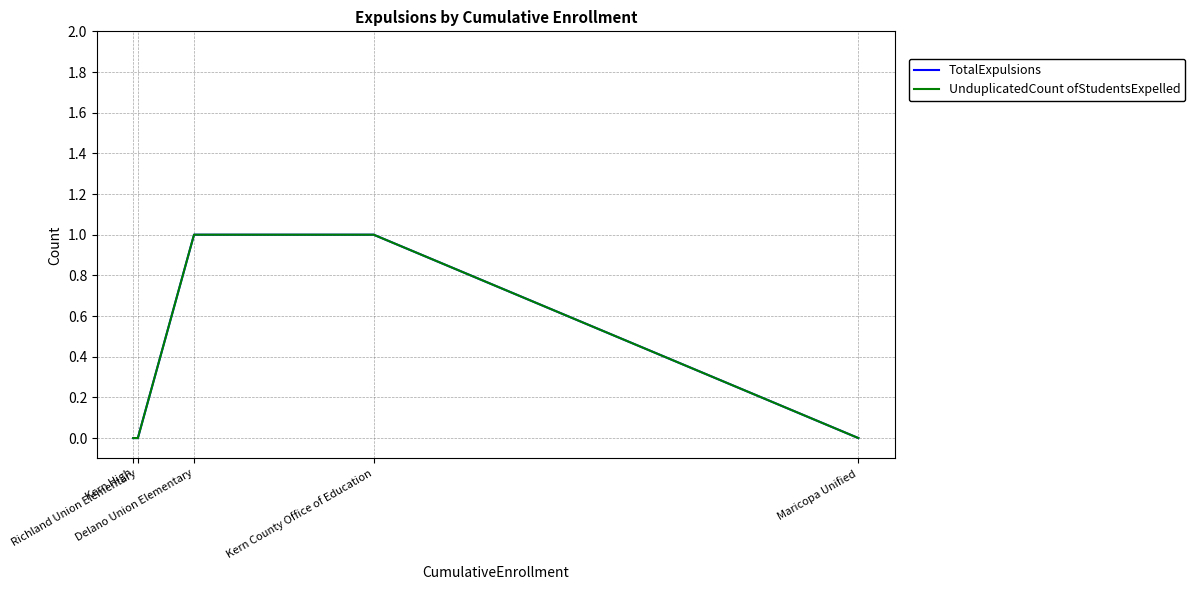

Does the chart have visible grid lines?

Yes